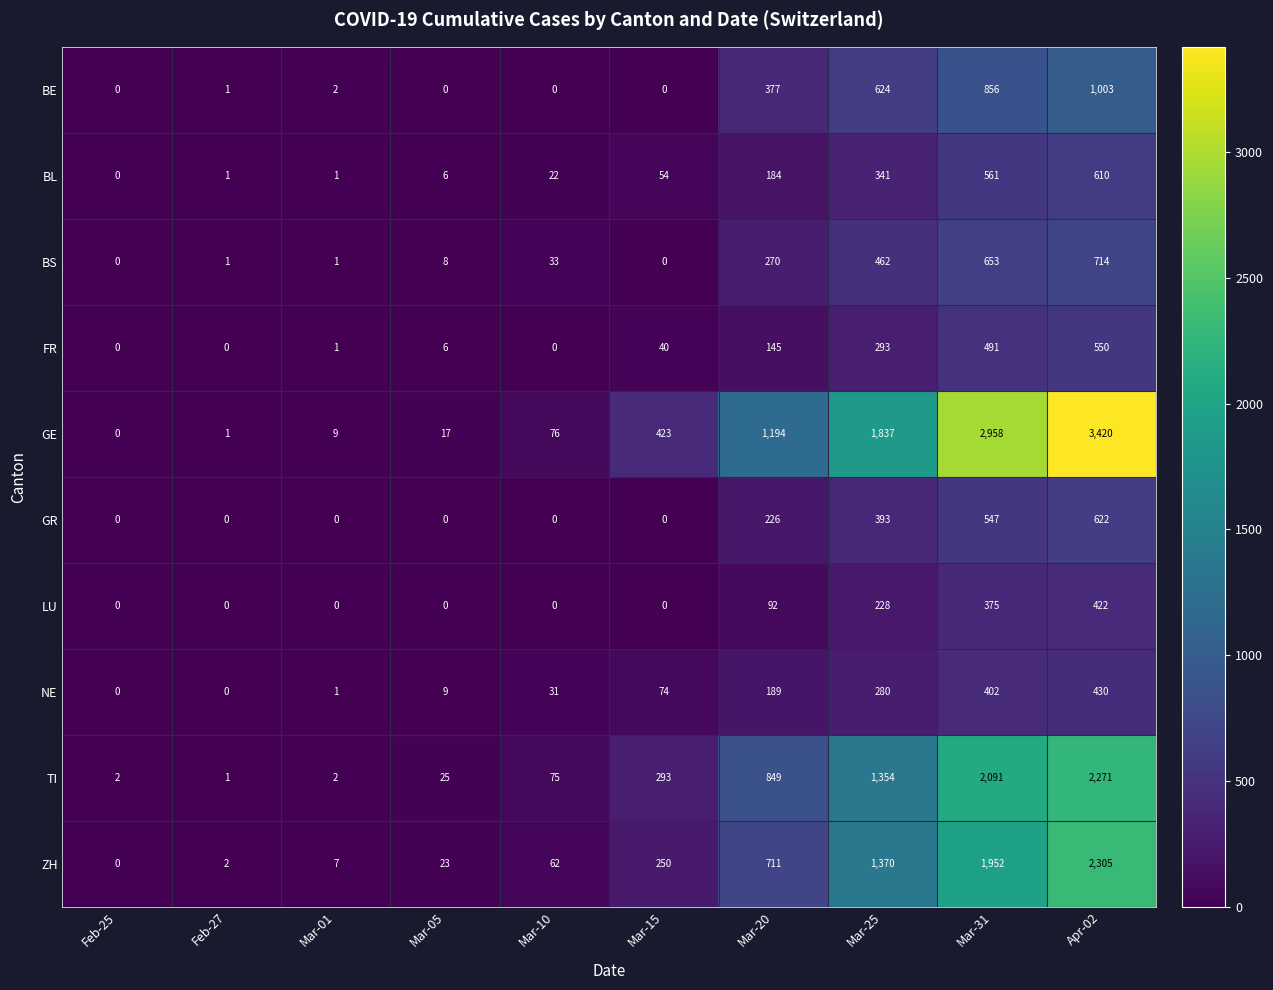

How many values in the FR series are below 40?

5